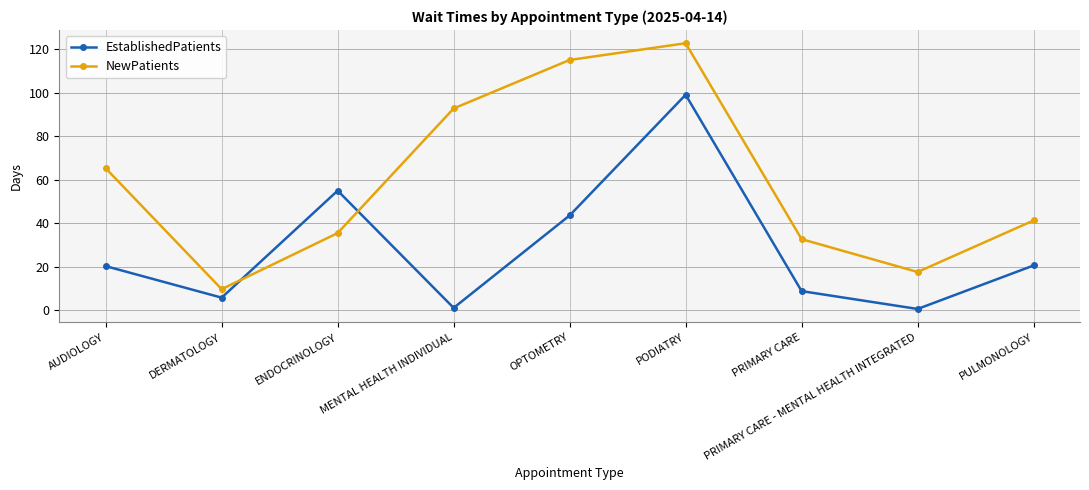

At which label is NewPatients closest to 66?

AUDIOLOGY